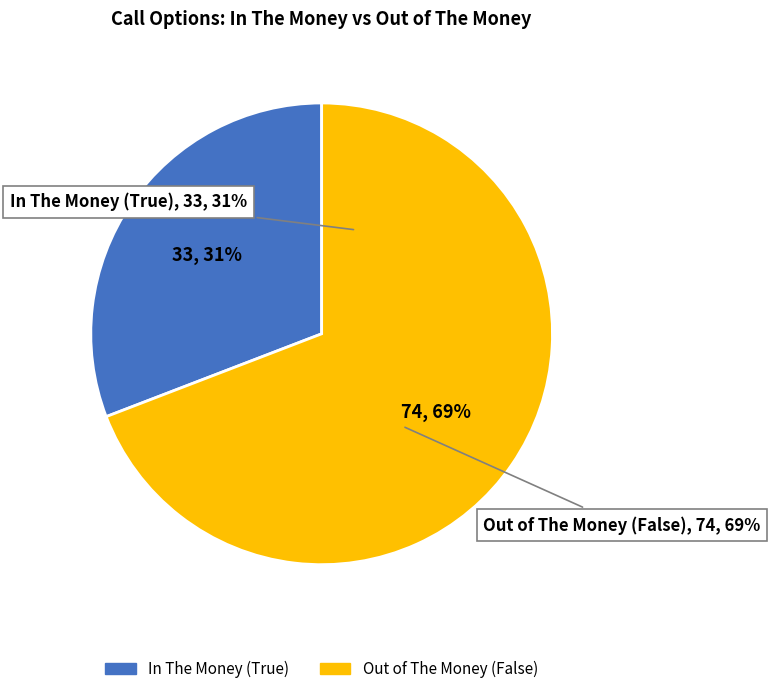

What percentage do False and True together represent?

100.0%